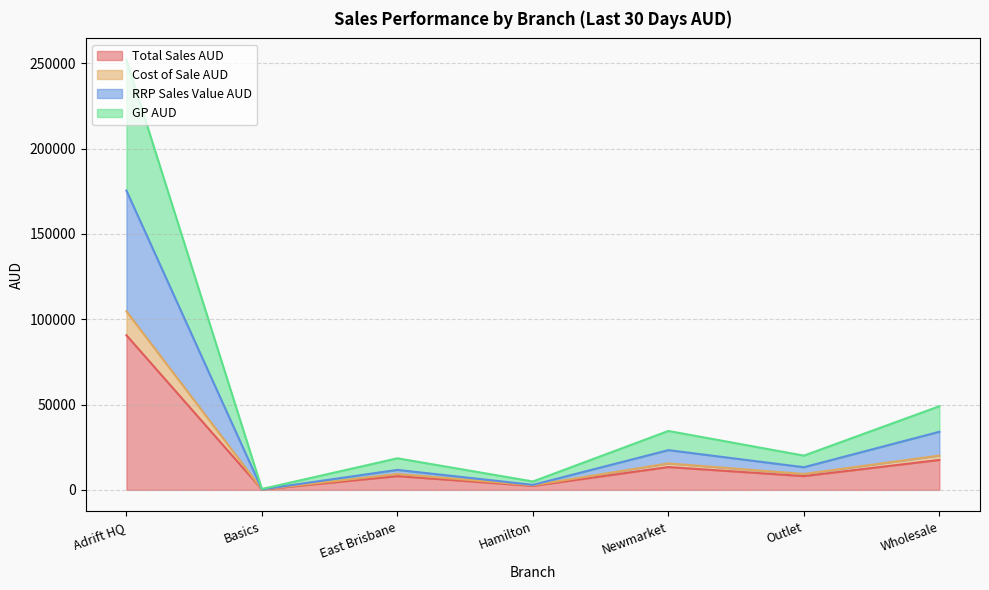

List the series in order of their peak value, highest first.

GP AUD, RRP Sales Value AUD, Cost of Sale AUD, Total Sales AUD